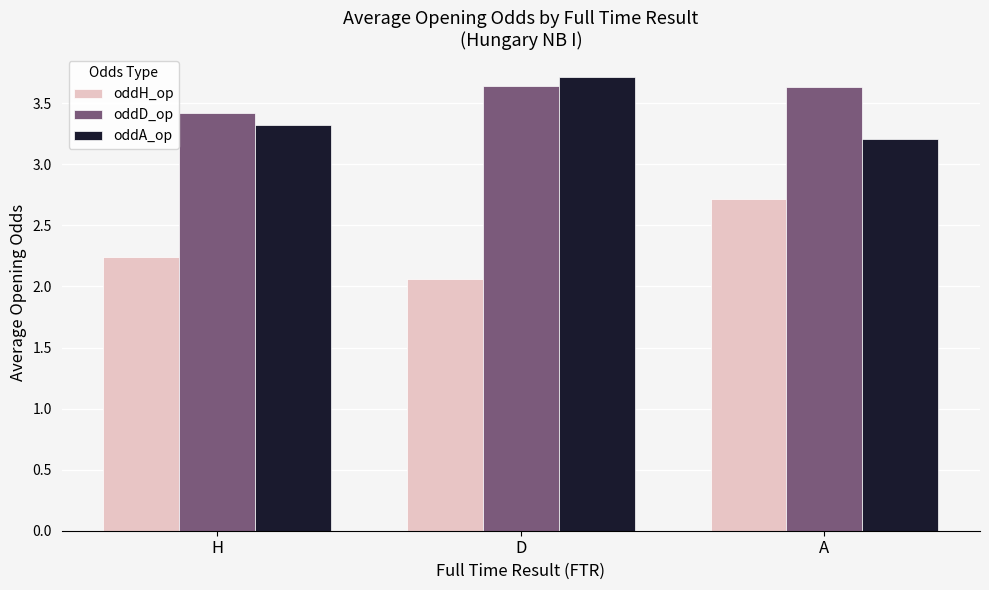

At which category is the sum across all series the highest?

A